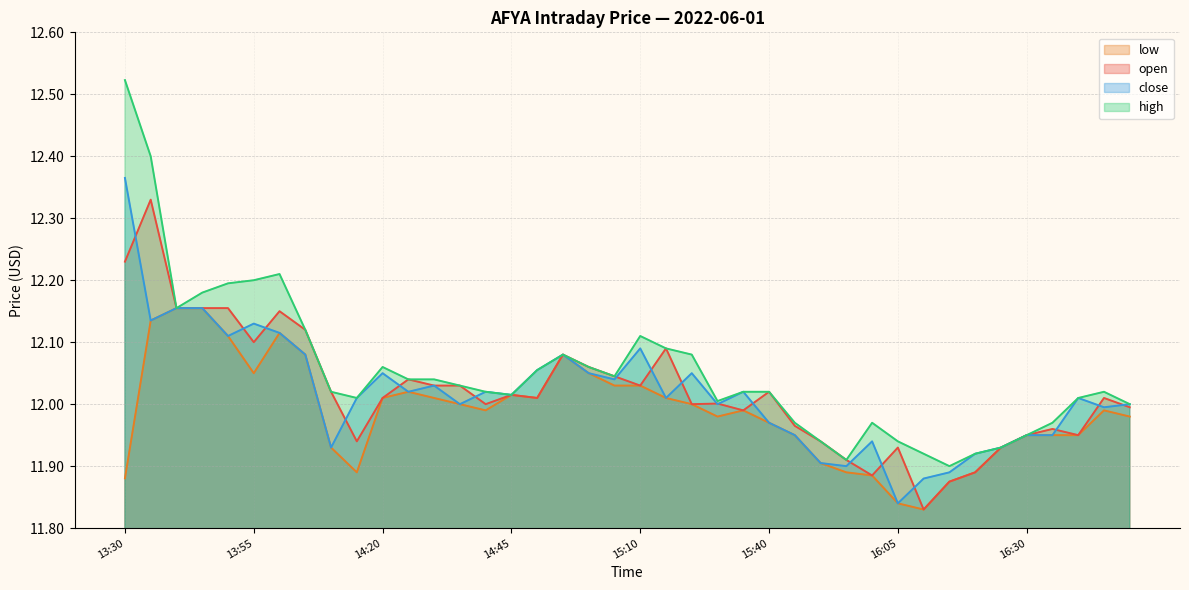

List the series in order of their peak value, lowest first.

low, open, close, high